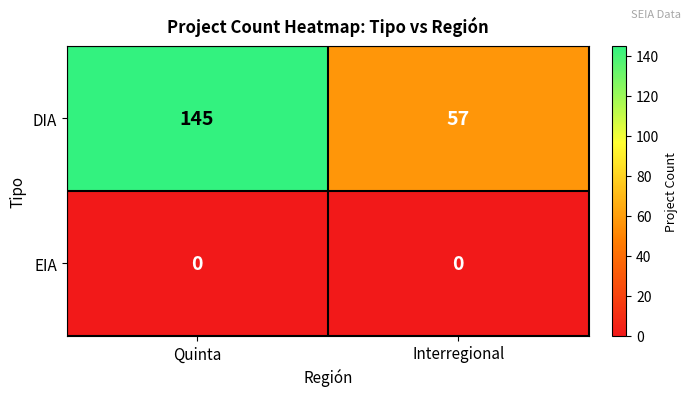

Between Quinta and Interregional, which series saw the biggest shift?

DIA